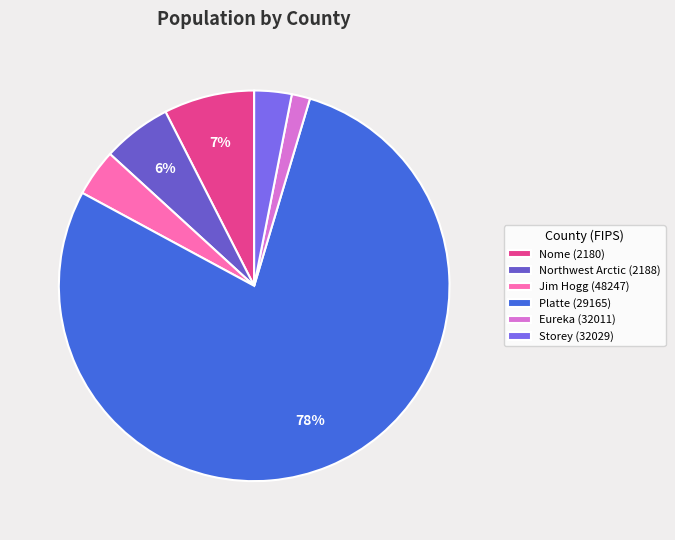

Between Northwest Arctic (2188) and Storey (32029), which is larger?

Northwest Arctic (2188)